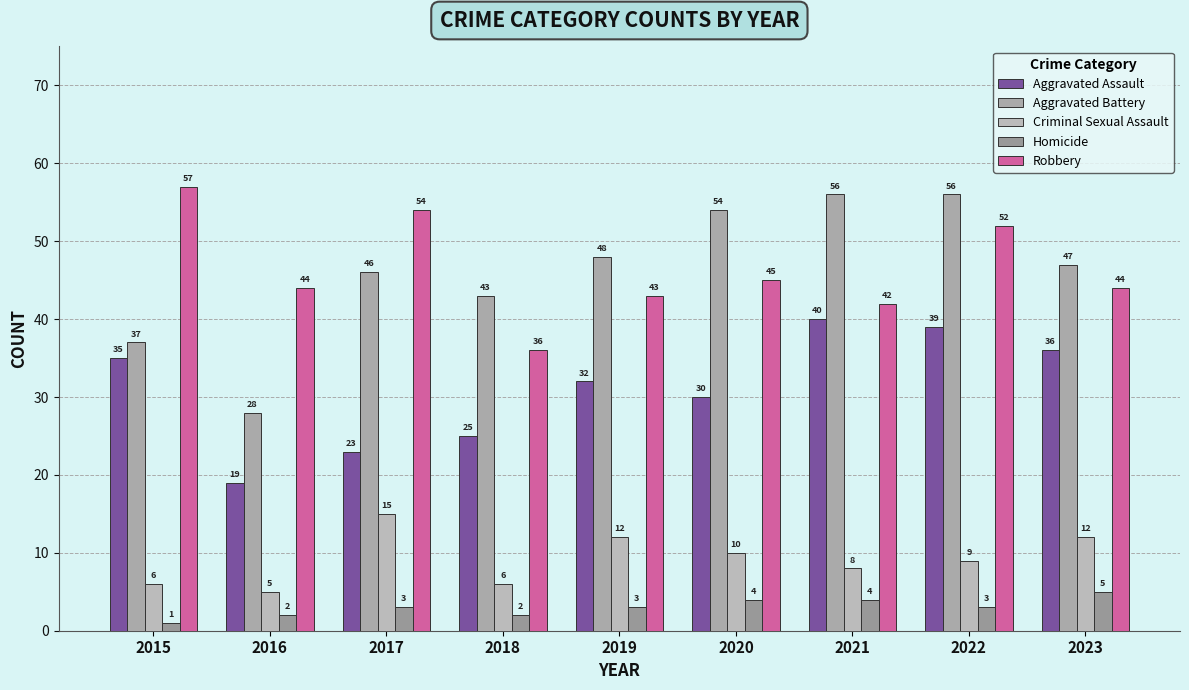

Between 2021 and 2017, which is larger?

2021